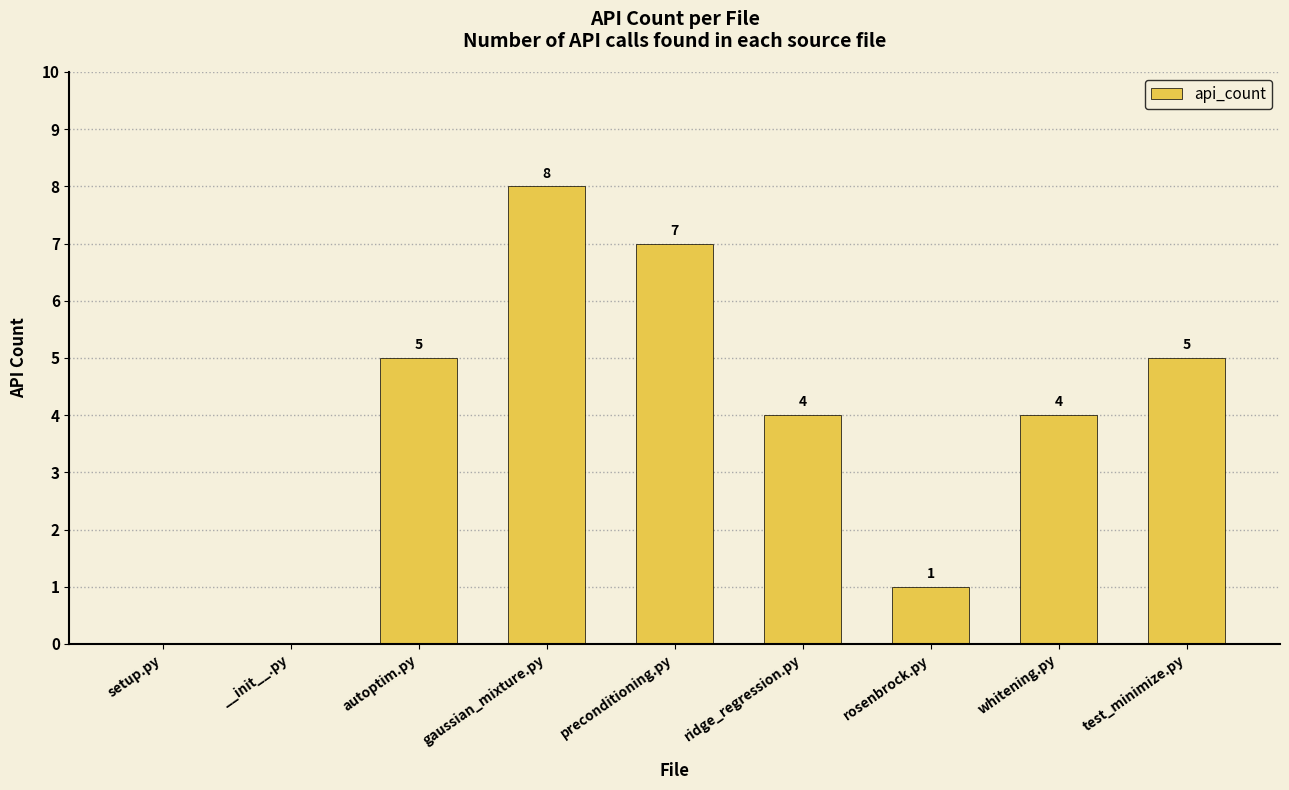

What value does the data have at whitening.py?

4